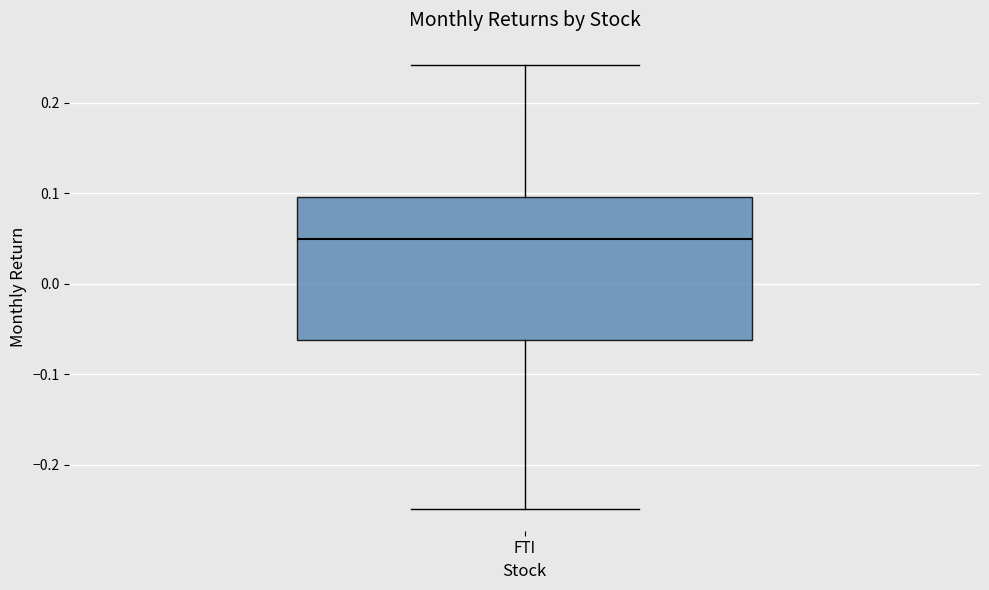

Read this box plot against the y-axis: the position of the median line, the range covered by the box, and the ends of both whiskers. The values are not printed on the chart, so give them approximately, as read against the axis.

median 0.05, box -0.06 to 0.10, whiskers -0.25 to 0.24